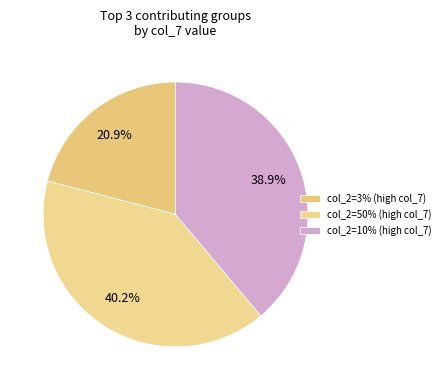

What is the largest slice in the pie chart?

col_2=50% (high col_7)